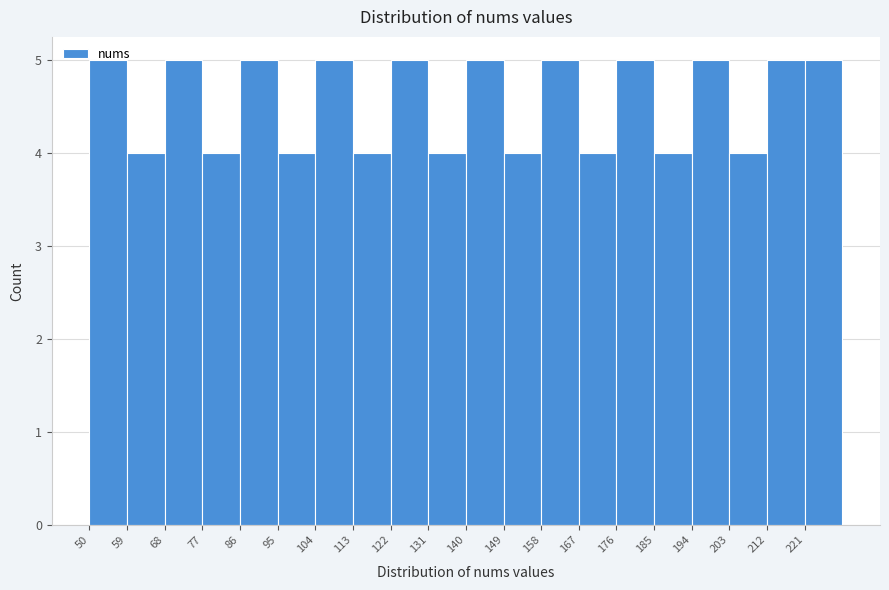

Reading left to right, list every bar in this chart as the range it spans on the x-axis followed by its height. The values are not printed on the chart, so give them approximately, as read against the axis.

50 to 59: 5
59 to 68: 4
68 to 77: 5
77 to 86: 4
86 to 95: 5
95 to 104: 4
104 to 113: 5
113 to 122: 4
122 to 131: 5
131 to 140: 4
140 to 149: 5
149 to 158: 4
158 to 167: 5
167 to 176: 4
176 to 185: 5
185 to 194: 4
194 to 203: 5
203 to 212: 4
212 to 221: 5
221 to 230: 5